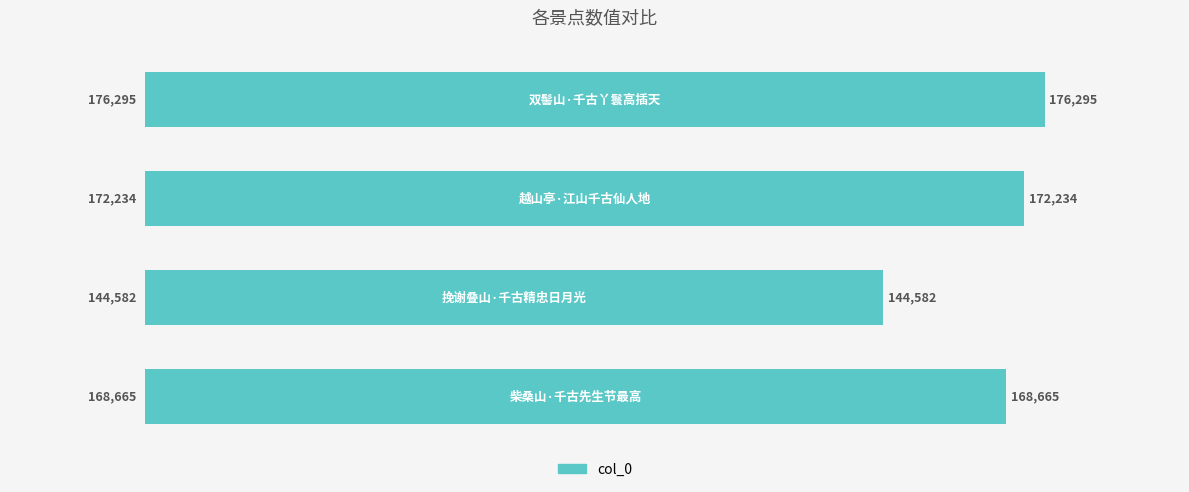

What is the maximum value shown in the chart?

176295